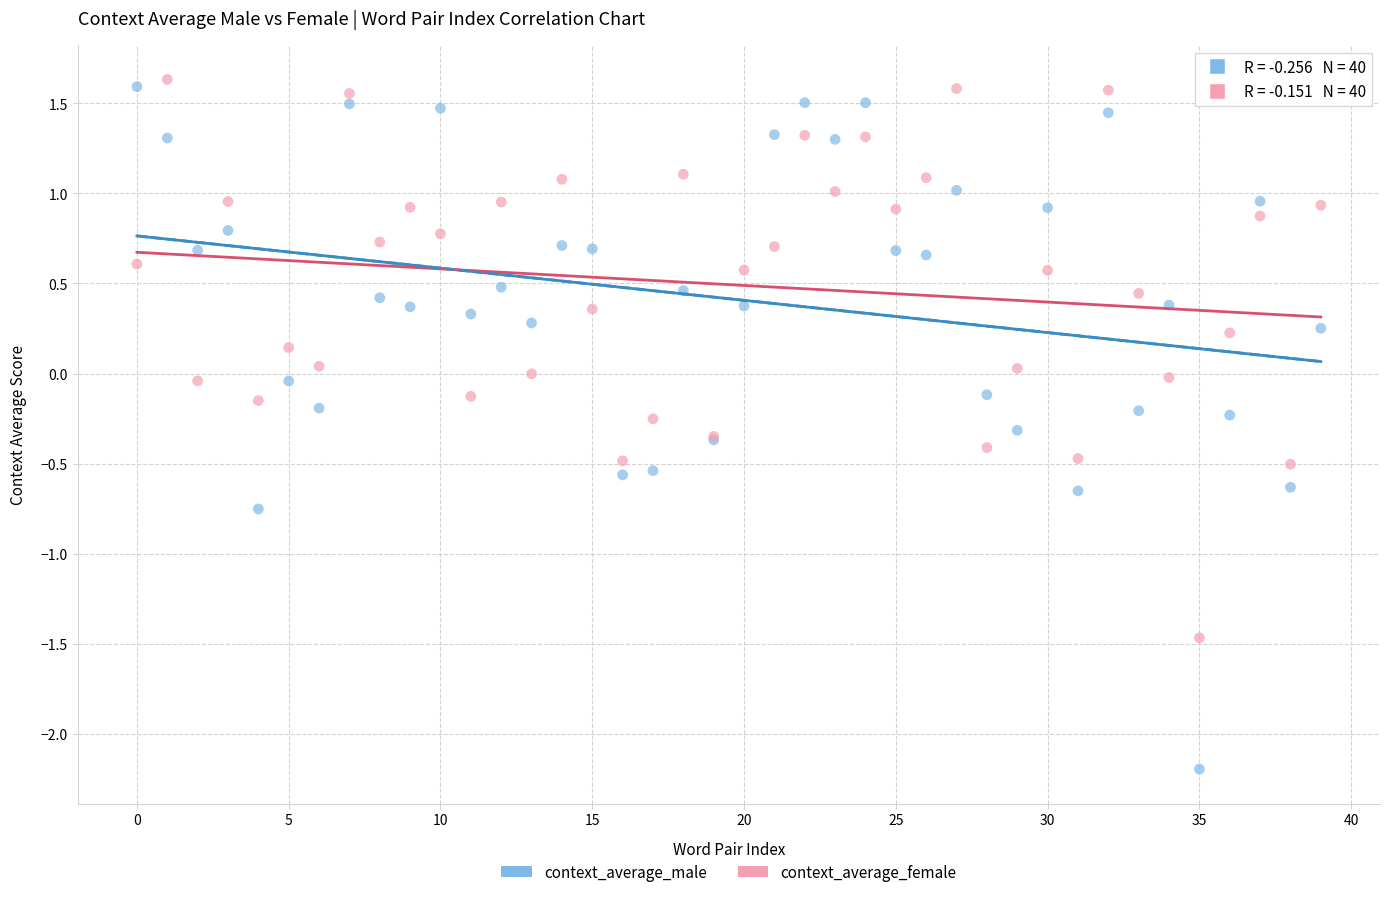

Which series reaches the minimum Y coordinate?

context_average_male